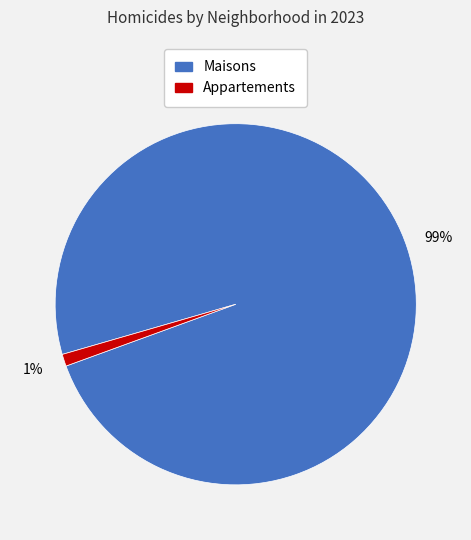

Is it true that Appartements is 1% of the pie?

True